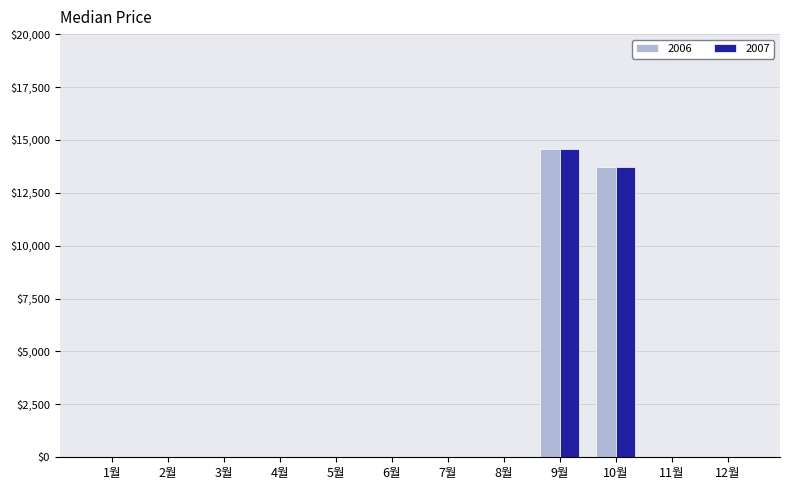

Where is 2006 nearest to the value 7275?

10월